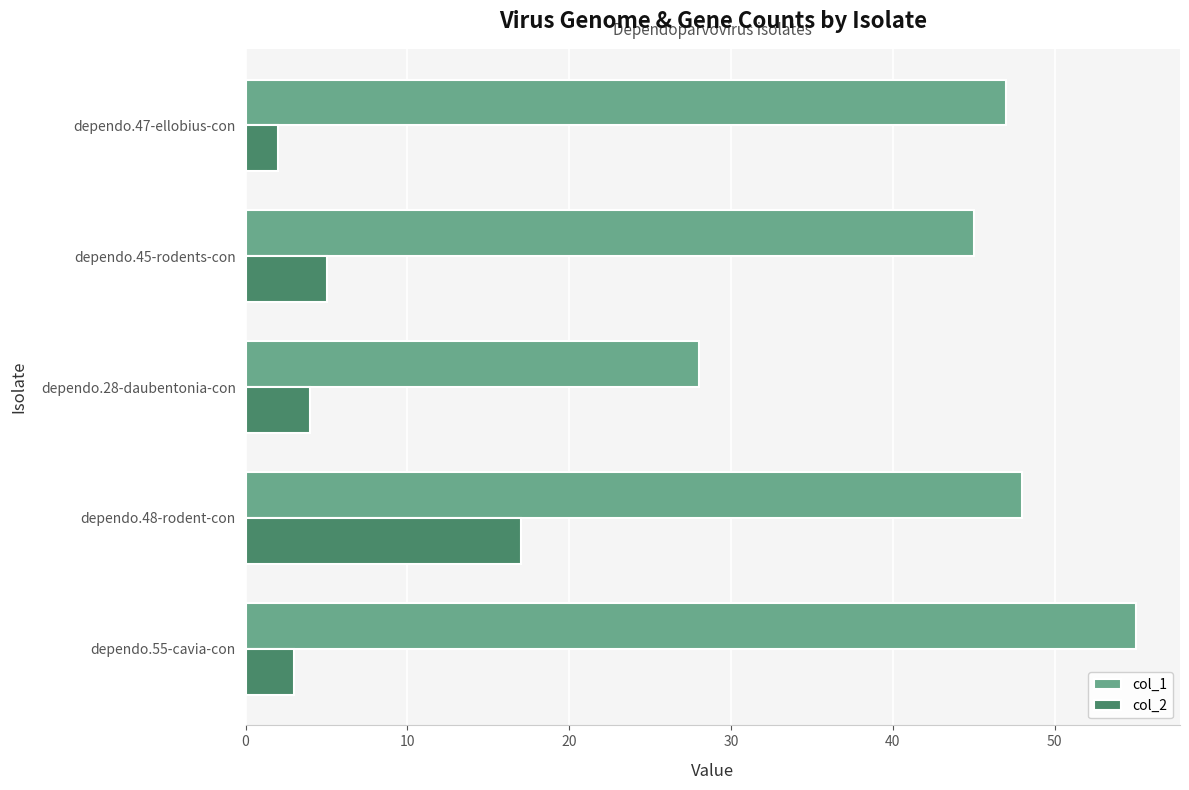

List the labels in order of col_2 value, smallest first.

dependo.47-ellobius-con, dependo.55-cavia-con, dependo.28-daubentonia-con, dependo.45-rodents-con, dependo.48-rodent-con